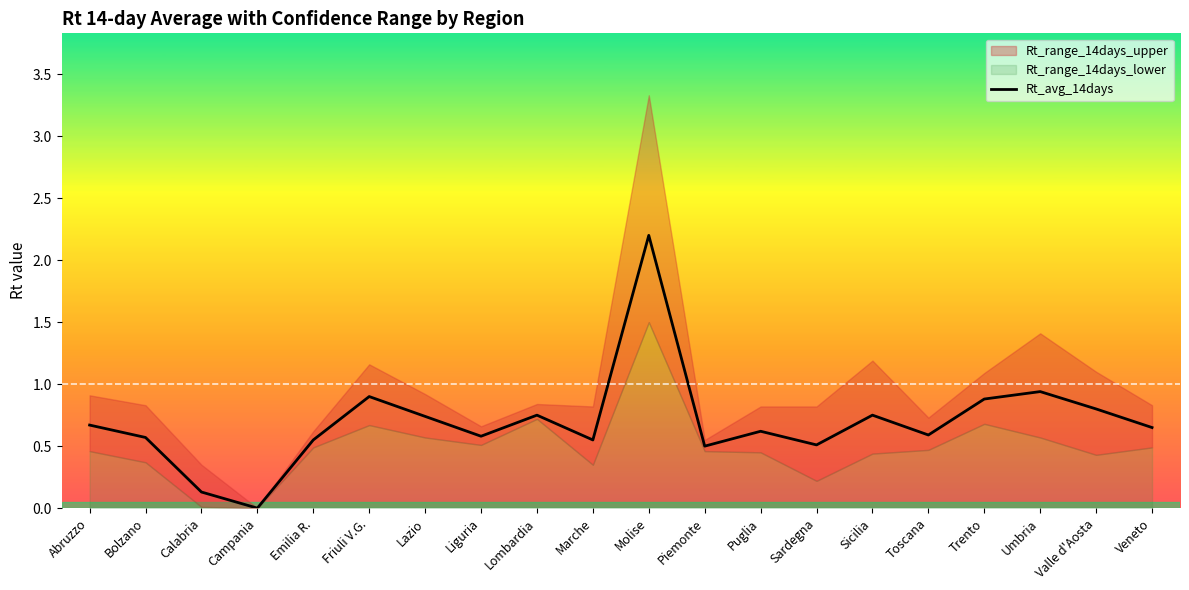

Is it true that the value at Sicilia is 0.8?

True